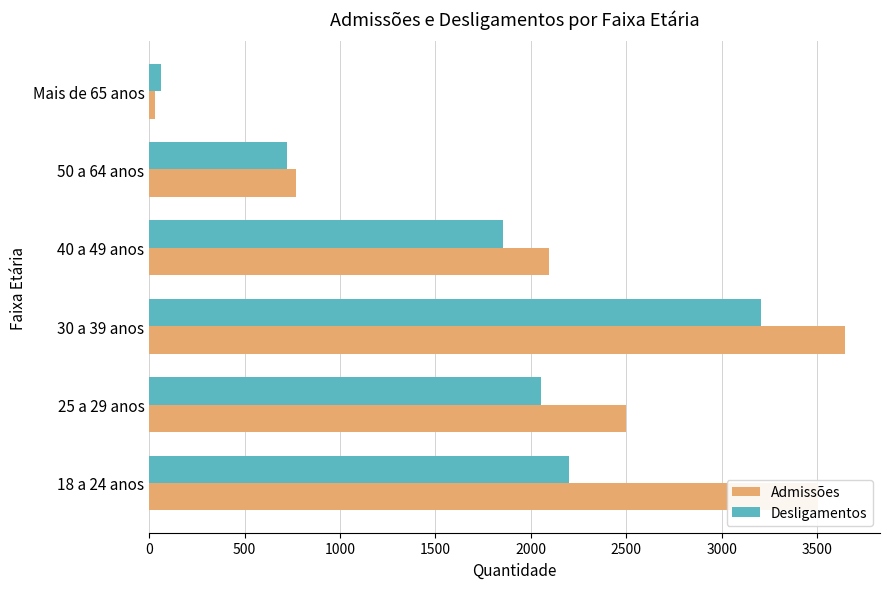

Which series has the largest range (max minus min)?

Admissões